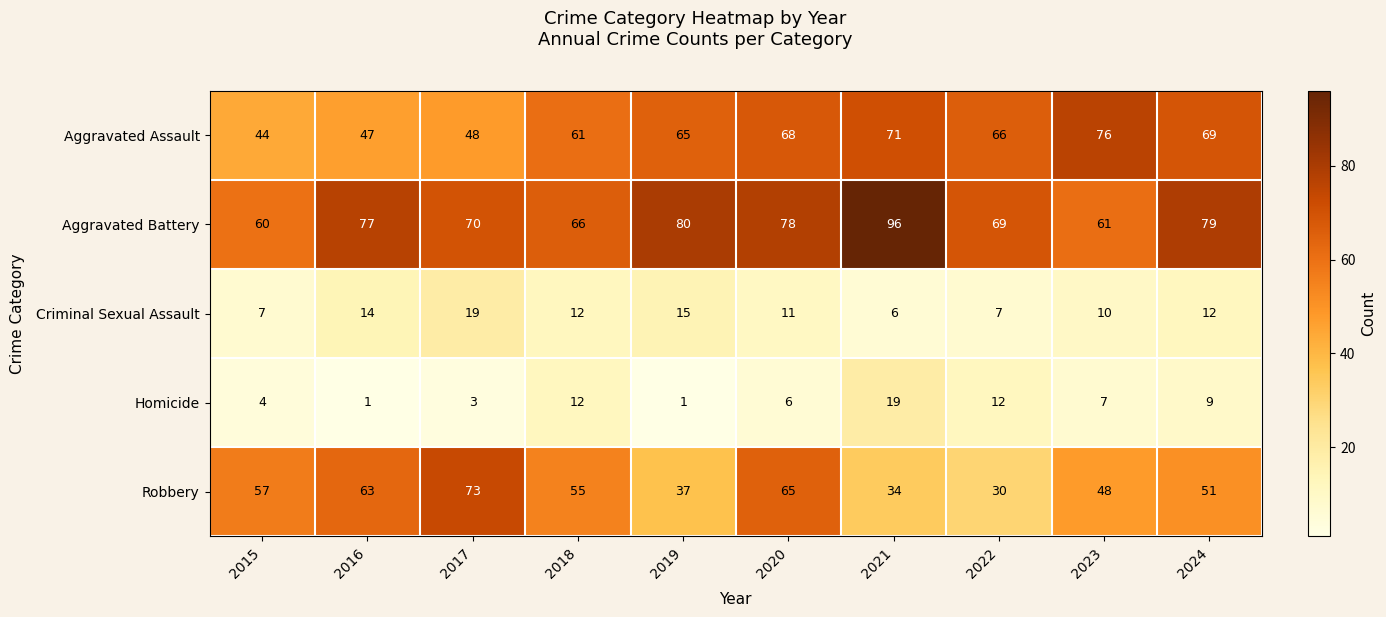

What is the minimum value for Aggravated Assault?

44